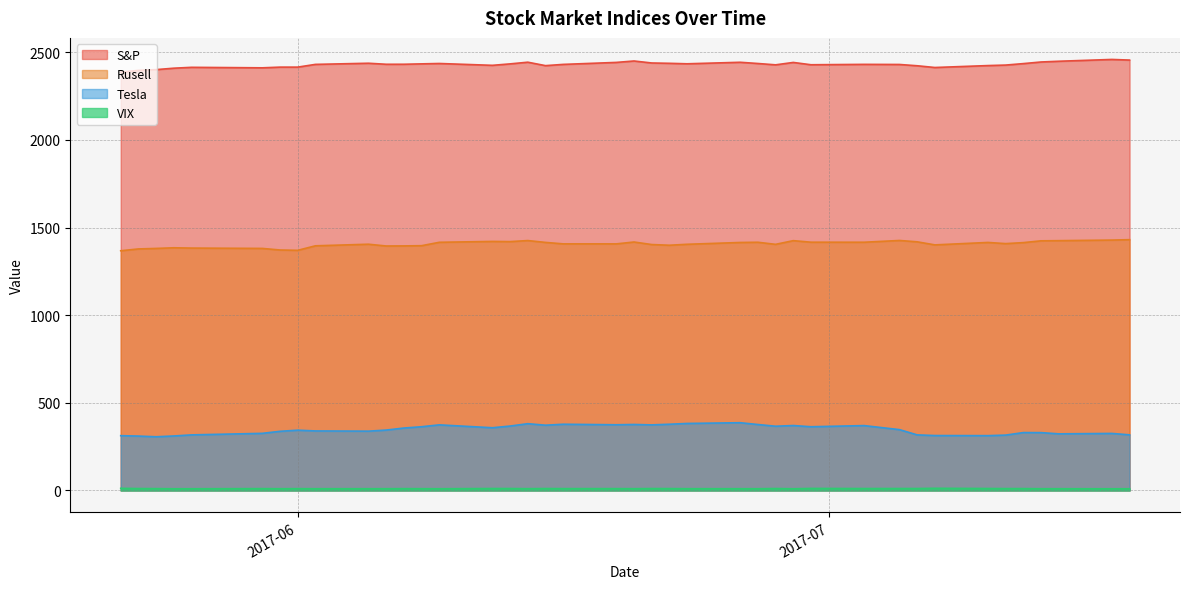

What are all the series names shown in the legend?

S&P, Rusell, Tesla, VIX